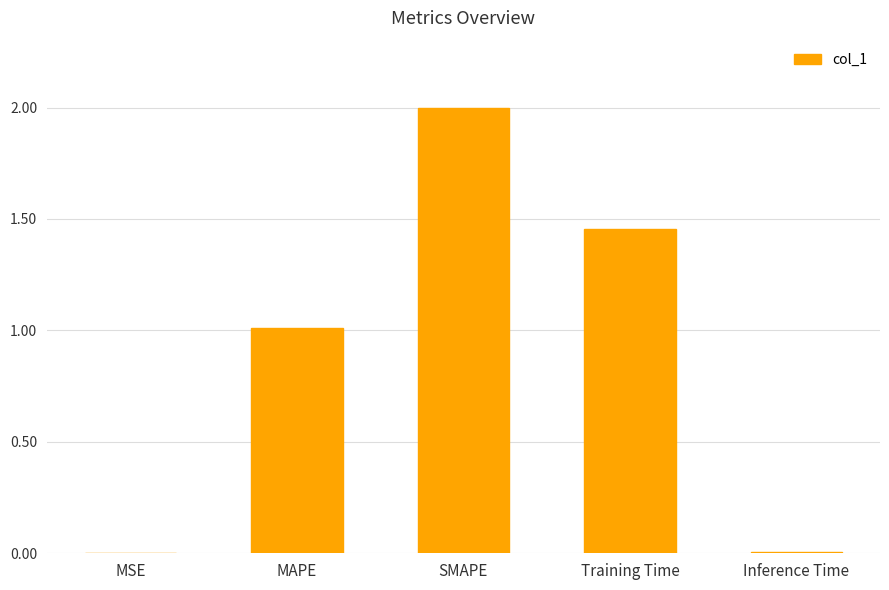

What is the sum of the values at Training Time and MAPE?

2.5